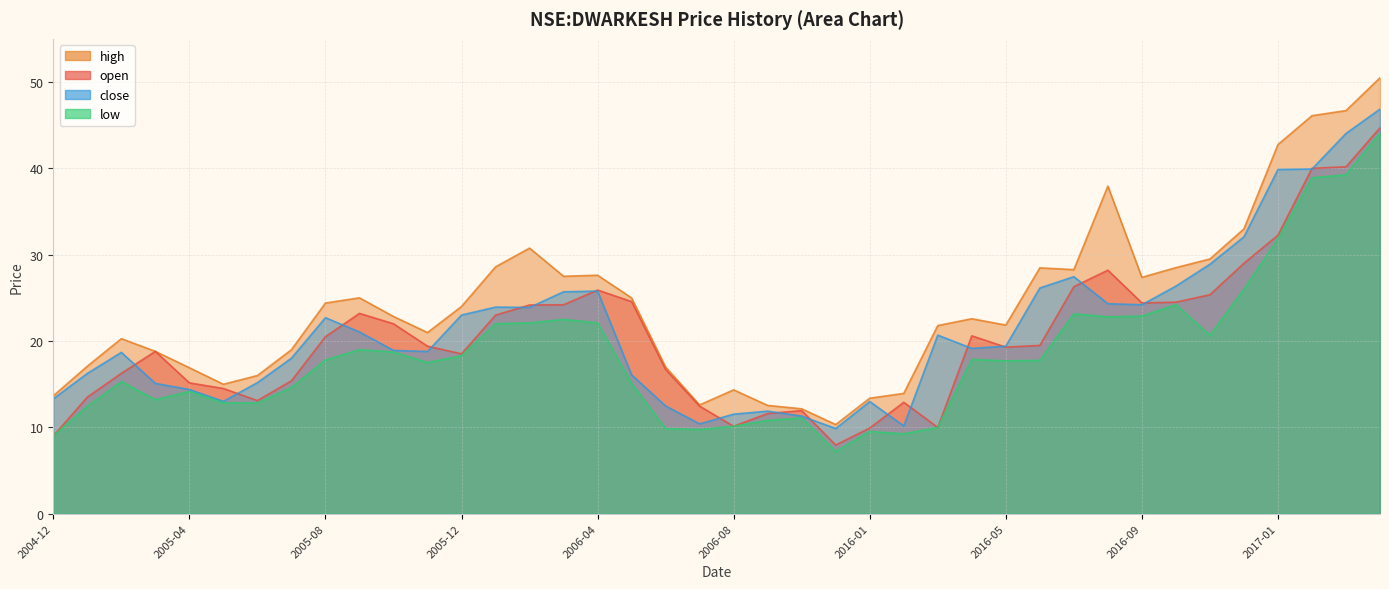

What is the minimum value for close?

9.9